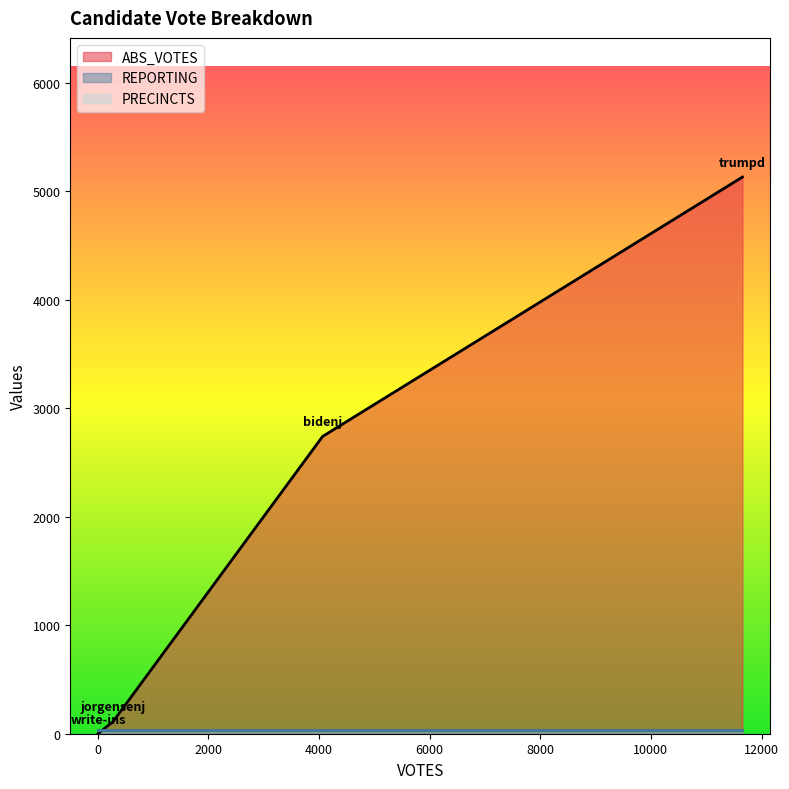

True or false: ABS_VOTES has a value of 5129 at trumpd.

True